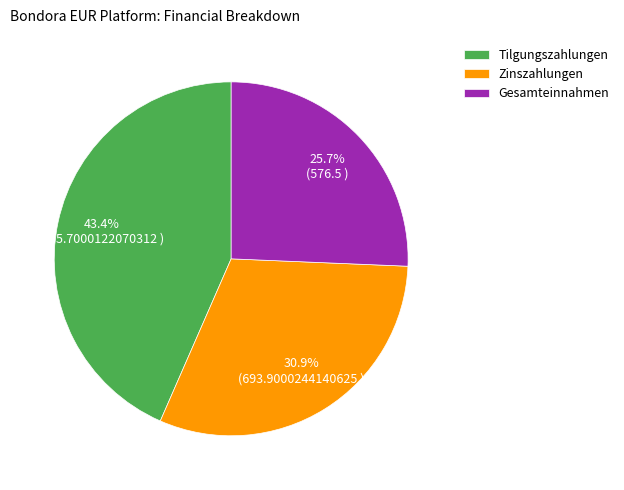

True or false: Tilgungszahlungen accounts for 52% of the total.

False